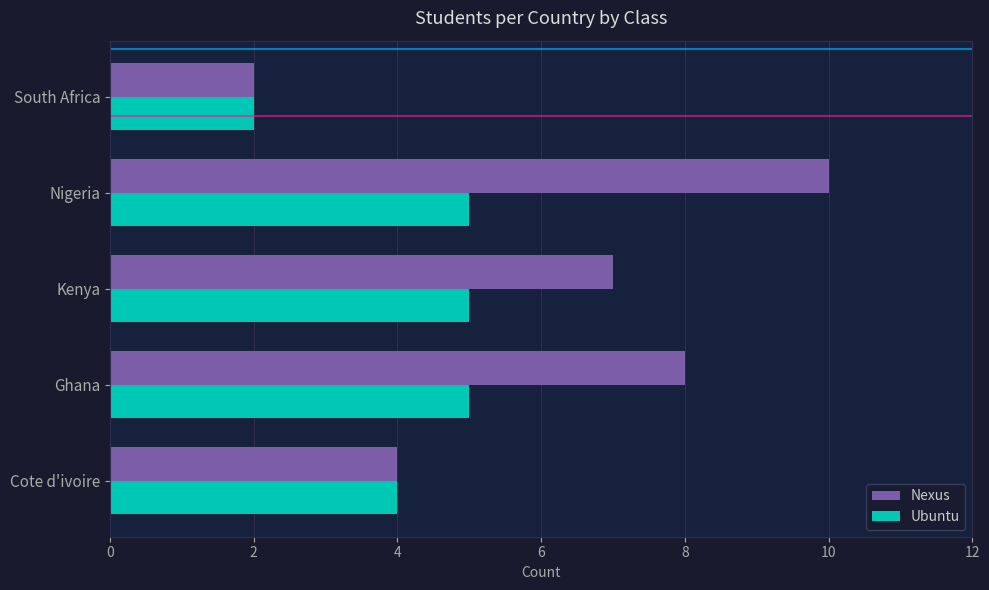

Where is Nexus nearest to the value 6?

Kenya